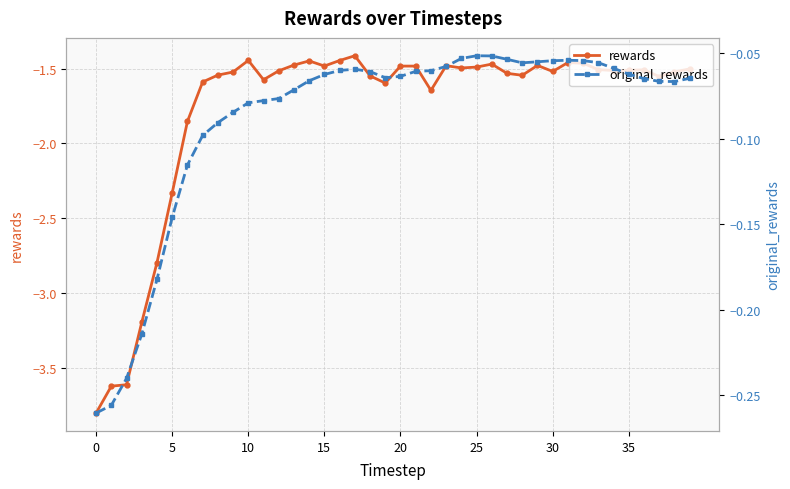

The original_rewards series shows -0.1 at 15. True or false?

True